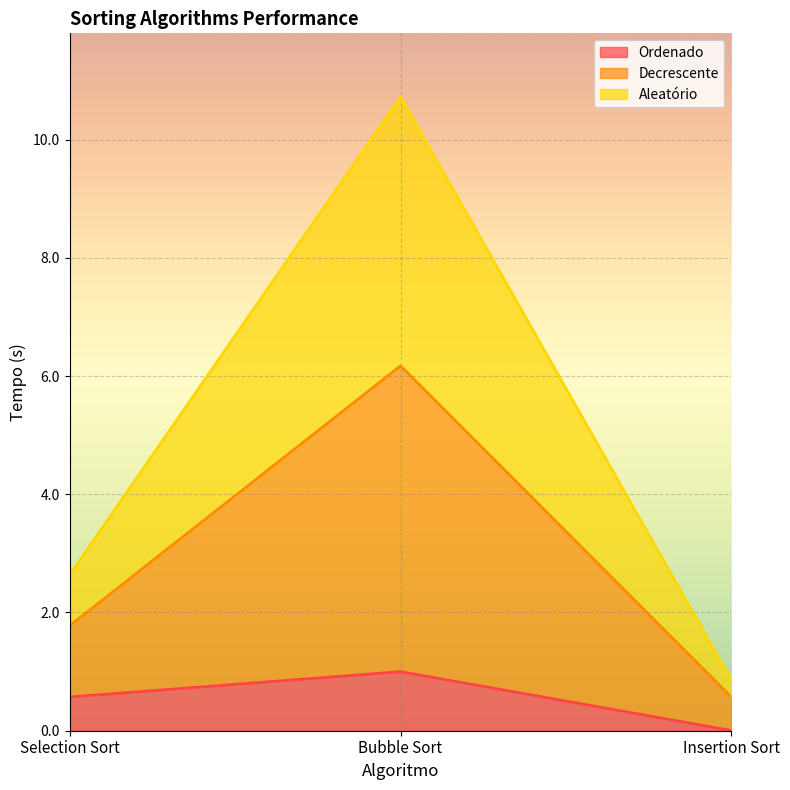

Where is Aleatório nearest to the value 3?

Selection Sort